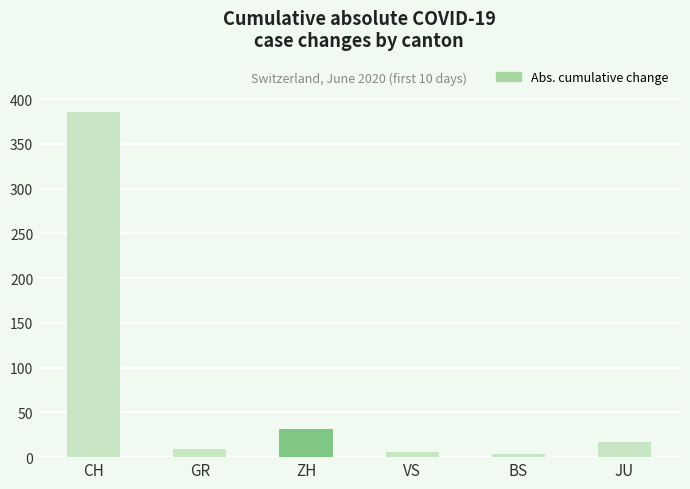

What is the label of the 2nd bar from the left?

GR